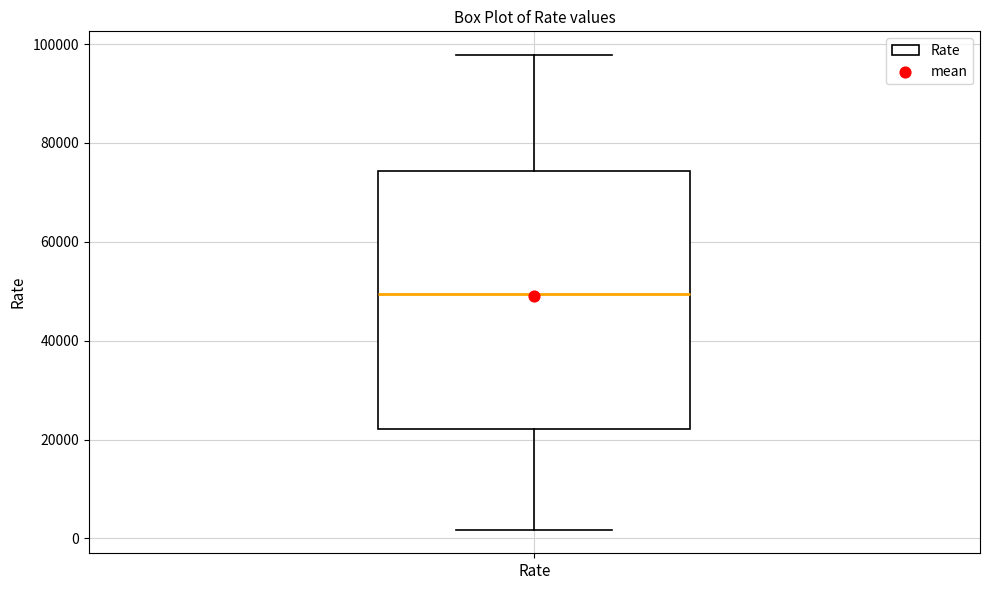

Where is the upper edge of the box for Rate on the y-axis? The values are not printed on the chart, so give them approximately, as read against the axis.

74000